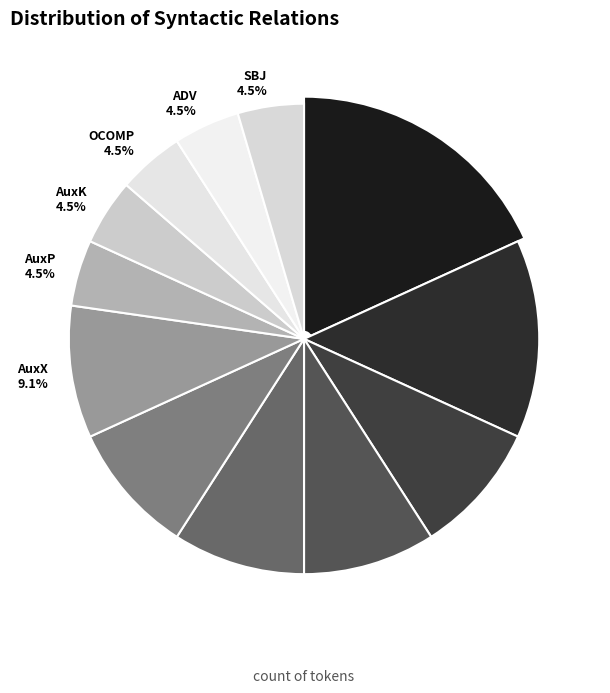

To the nearest percent, what is the difference between the AuxY and AuxP slice percentages?

9%